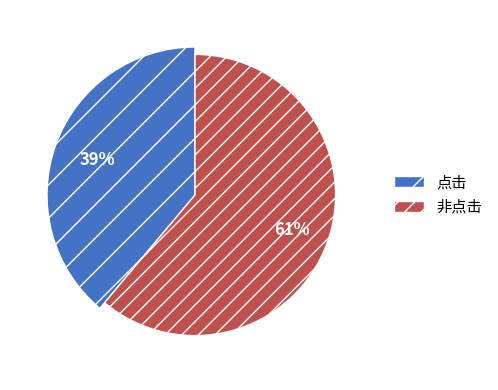

True or false: 点击 accounts for 39% of the total.

True